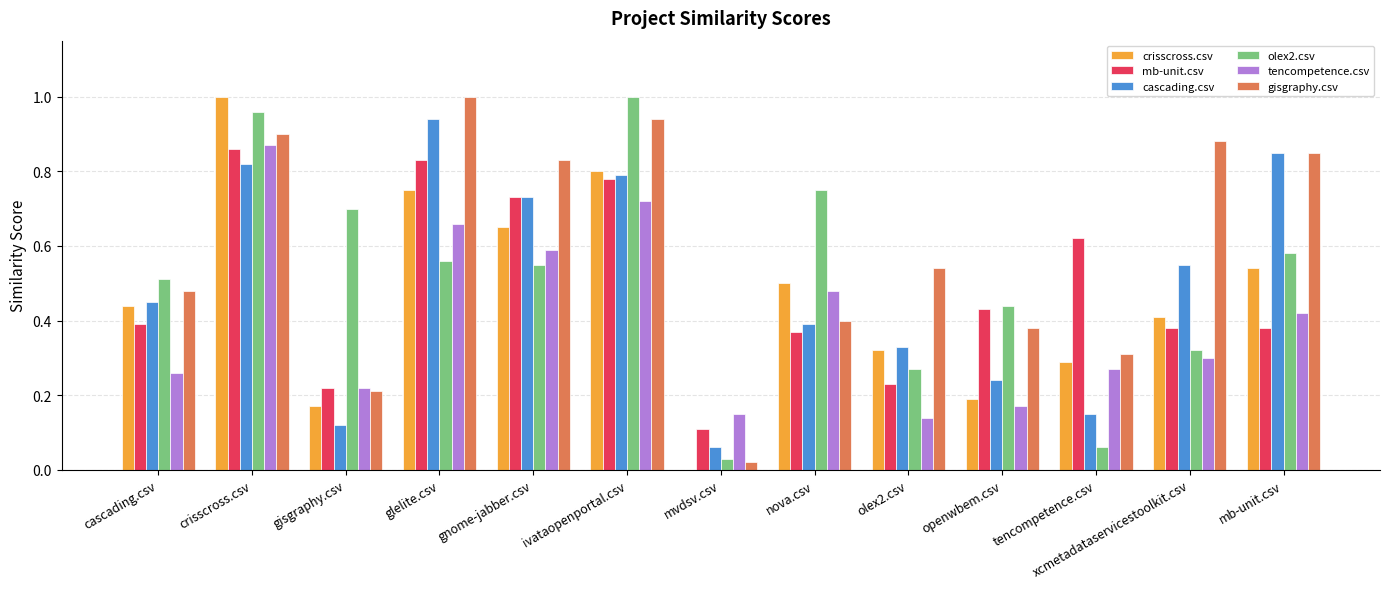

The cascading.csv series shows 0.6 at cascading.csv. True or false?

False